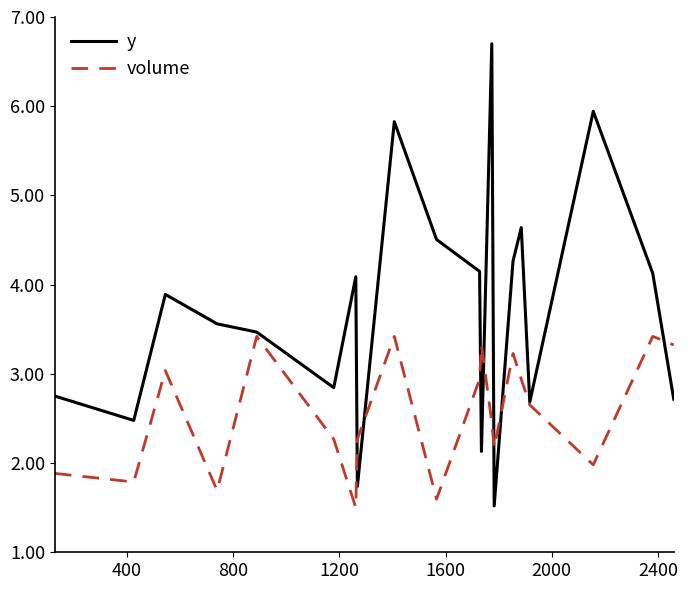

Reading left to right, extract all data points from this chart.

y: 2.8	2.5	3.9	3.6	3.5	2.8	4.1	1.7	5.8	4.5	4.1	2.1	6.7	1.5	4.3	4.6	2.7	5.9	4.1	2.7
volume: 1.9	1.8	3.0	1.7	3.4	2.3	1.5	2.3	3.4	1.6	2.9	3.3	2.5	2.2	3.2	2.9	2.7	2.0	3.4	3.3